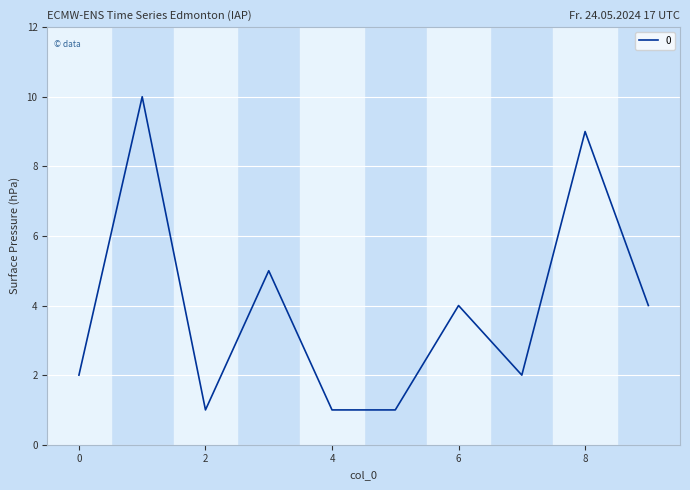

What is the average value?

4